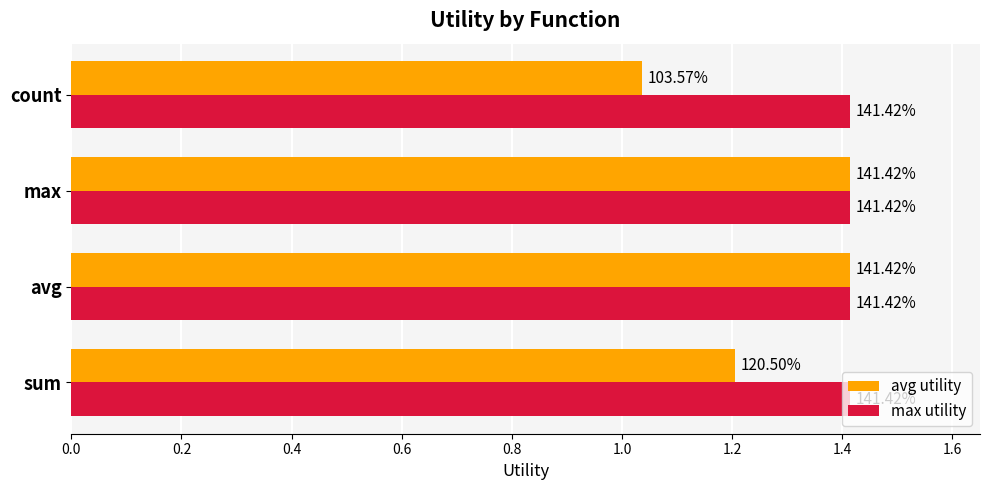

What are all the series names shown in the legend?

avg utility, max utility